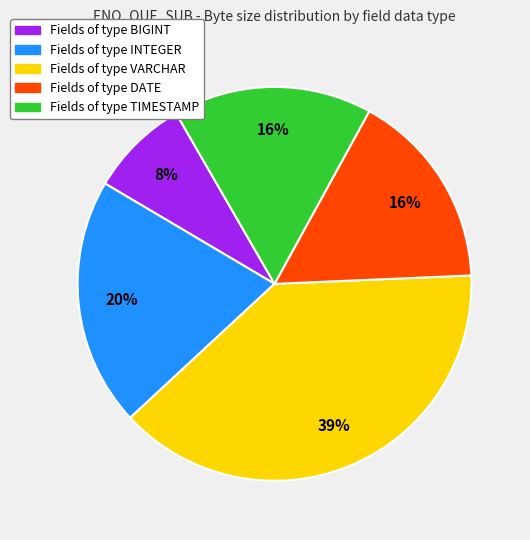

Does any single category account for the majority?

No